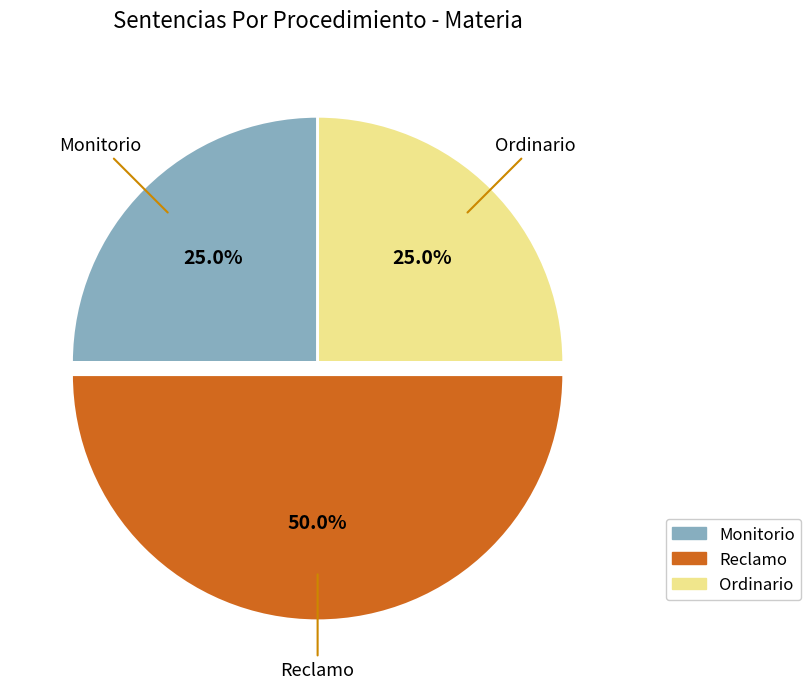

To the nearest percent, what portion does Monitorio represent?

25%